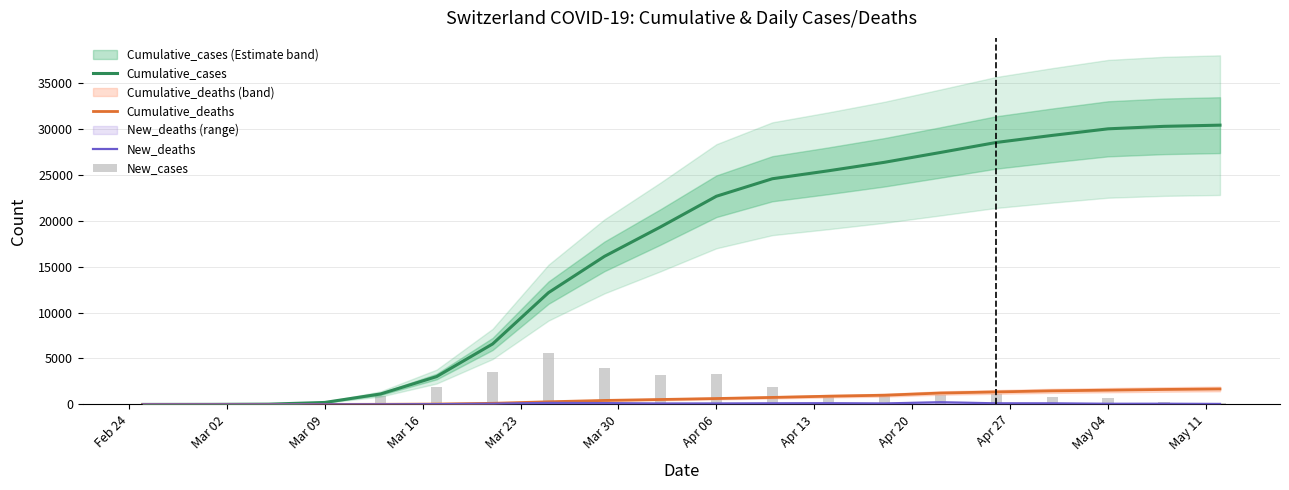

Which series has the largest total across all categories?

Cumulative_cases